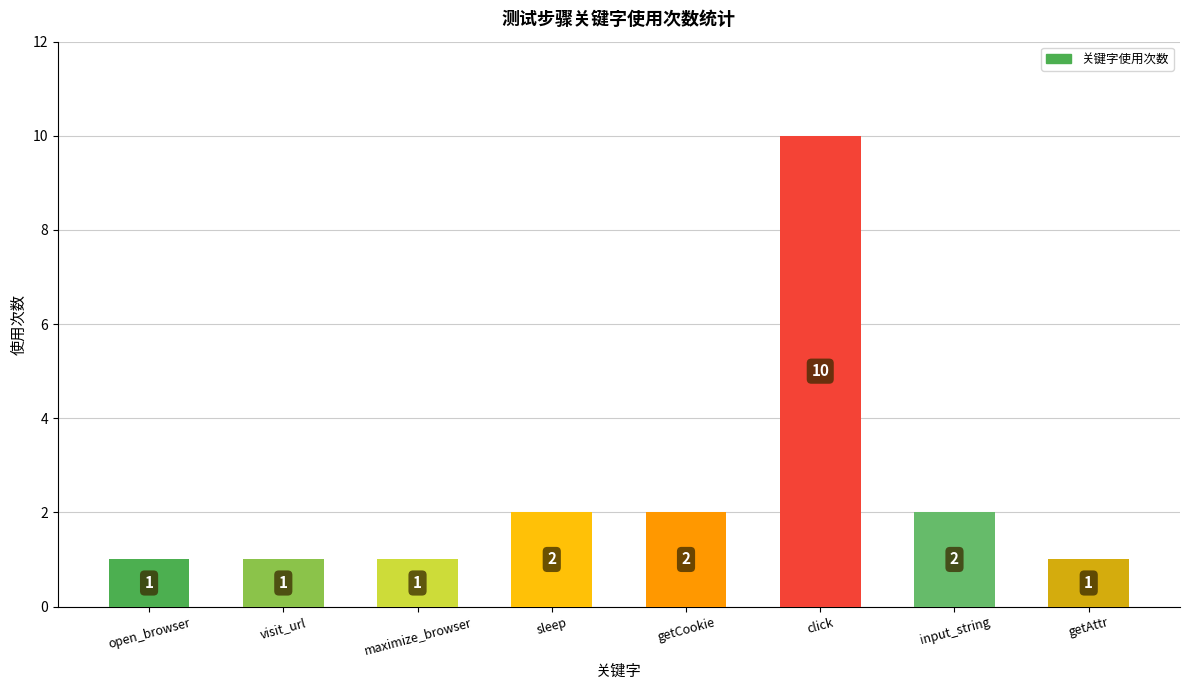

What is the sum of the values at click and getAttr?

11